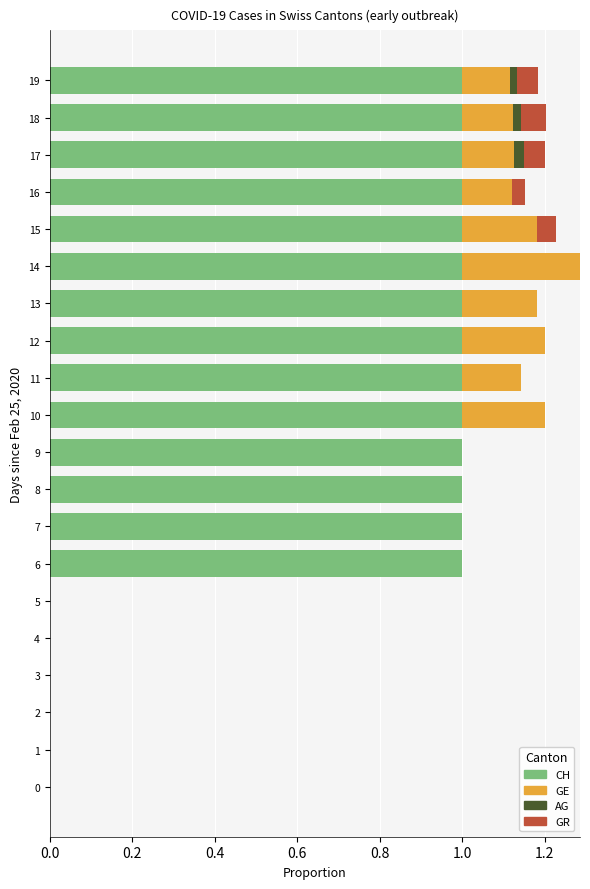

How many series are shown in this chart?

4